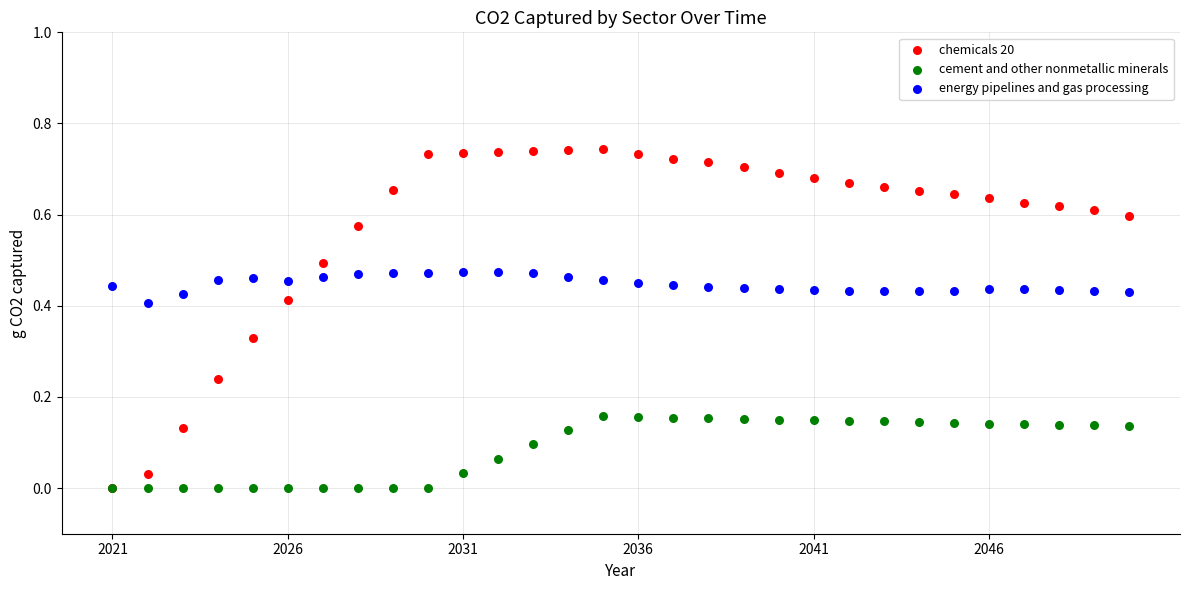

What are all the series names shown in the legend?

chemicals 20, cement and other nonmetallic minerals, energy pipelines and gas processing